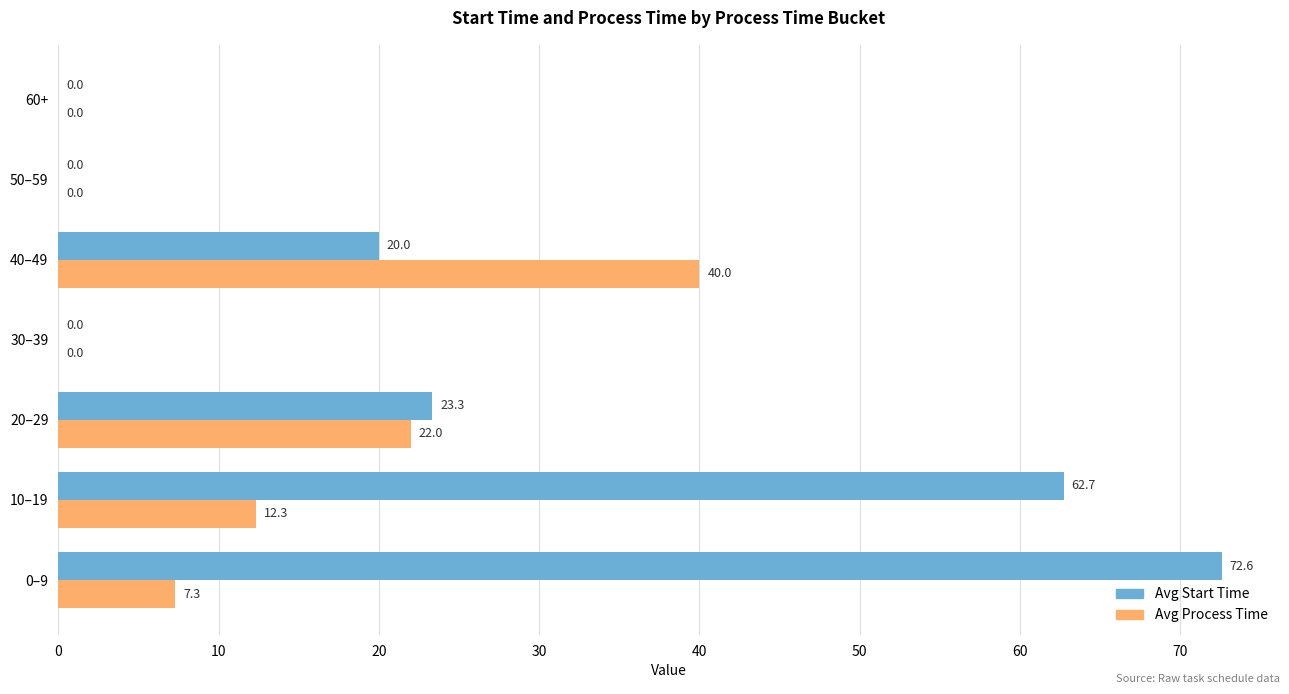

How many Avg Process Time values are between 0 and 22?

6